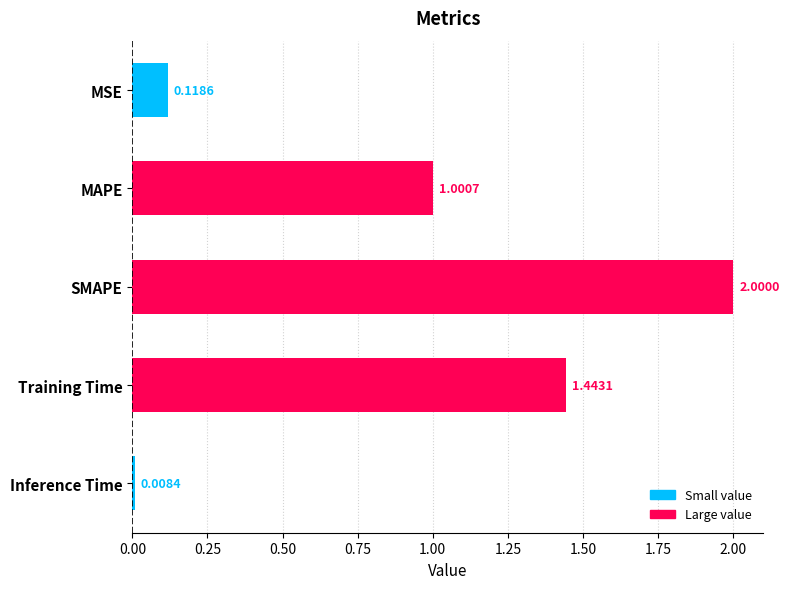

What is the difference between the maximum and minimum values?

2.0